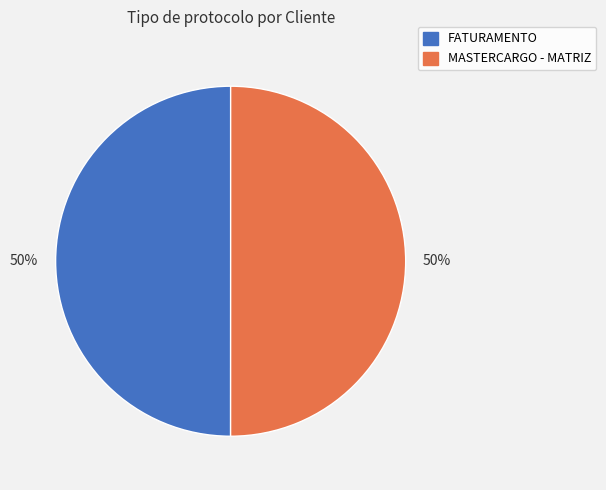

To the nearest percent, what percentage of the pie is FATURAMENTO?

50%